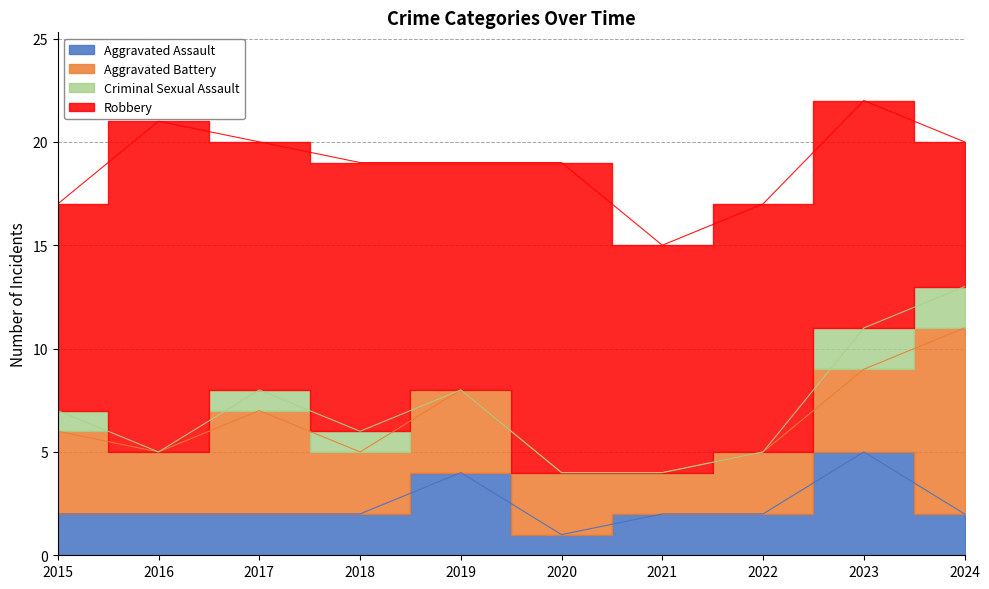

List the labels in order of Criminal Sexual Assault value, smallest first.

2016, 2019, 2020, 2021, 2022, 2015, 2017, 2018, 2023, 2024